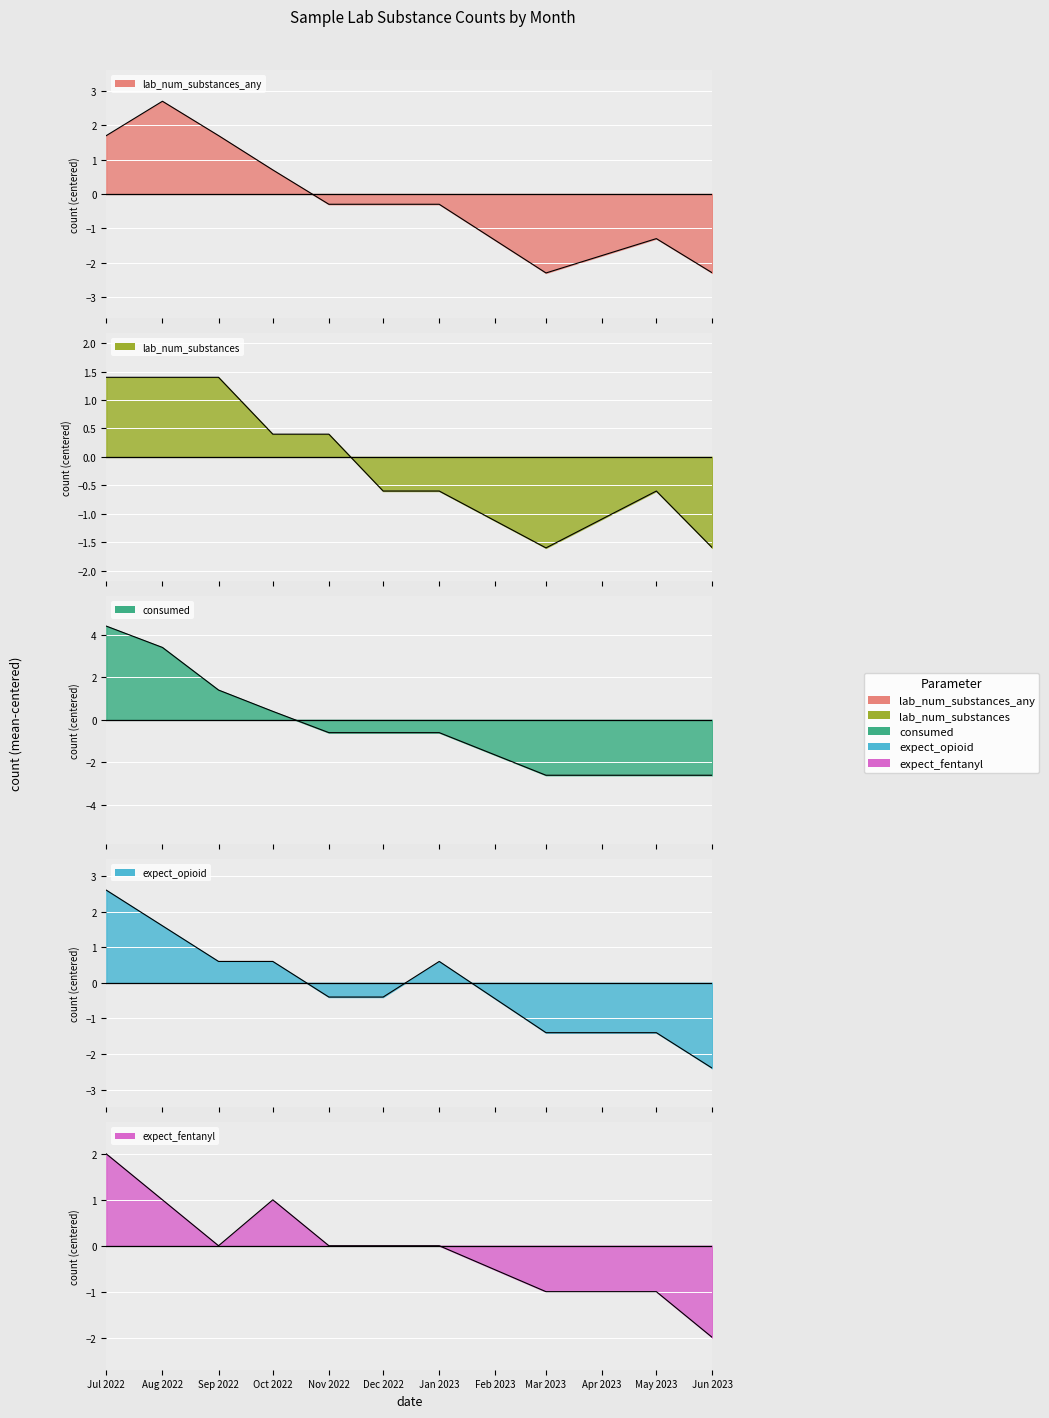

How many lines are shown in the chart?

5